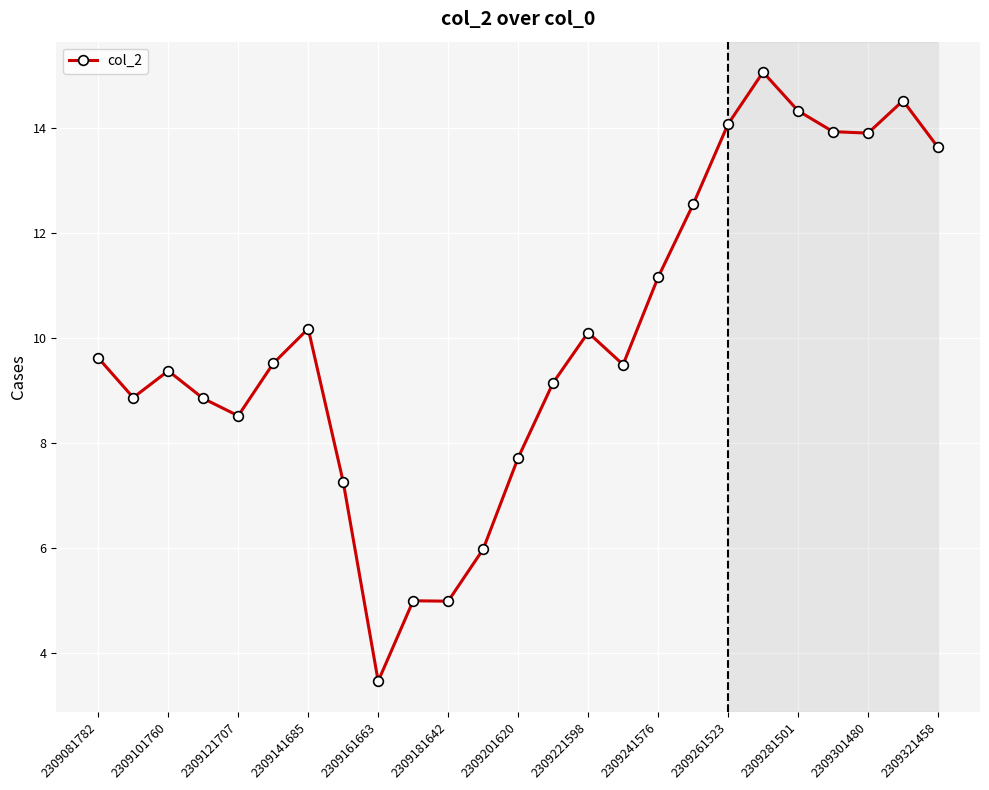

What is the maximum value shown in the chart?

15.1